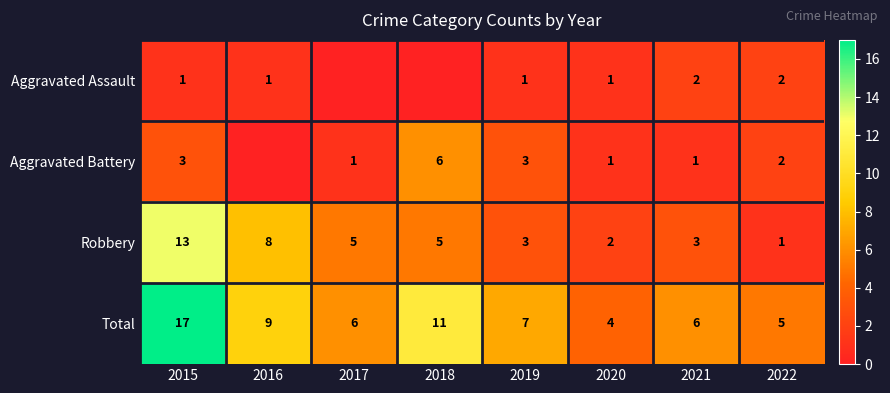

Rank the series at 2021 from lowest to highest value.

Aggravated Battery, Aggravated Assault, Robbery, Total